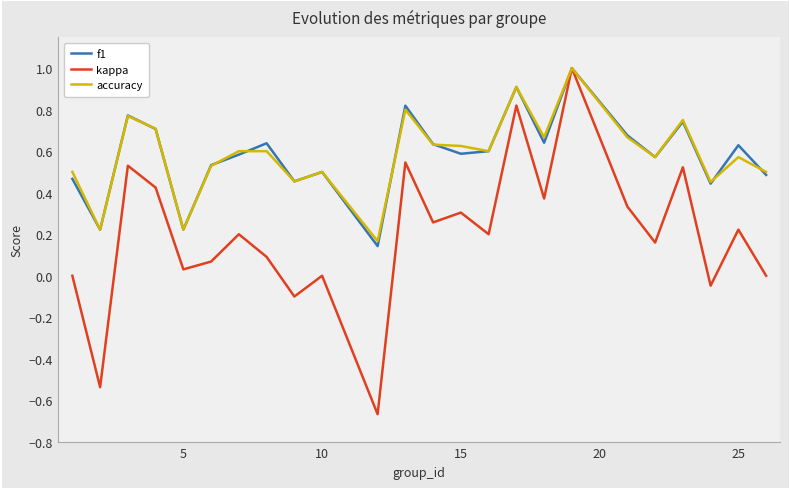

What is the maximum value shown in the chart?

1.0